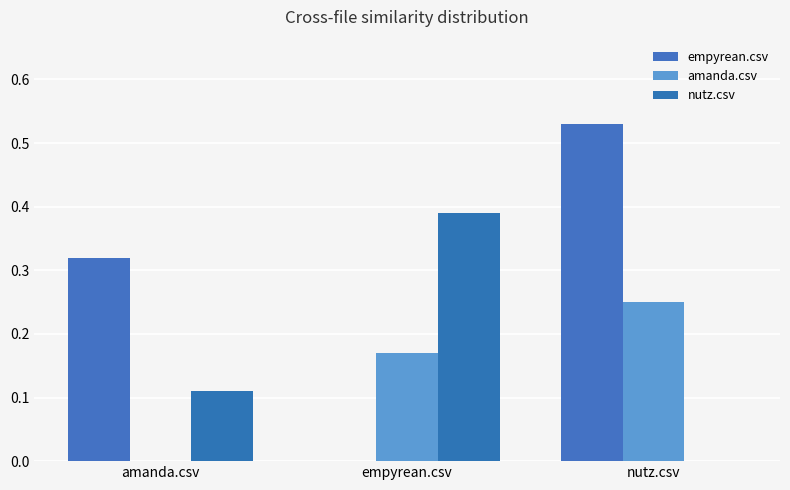

How many values in amanda.csv are above zero?

2